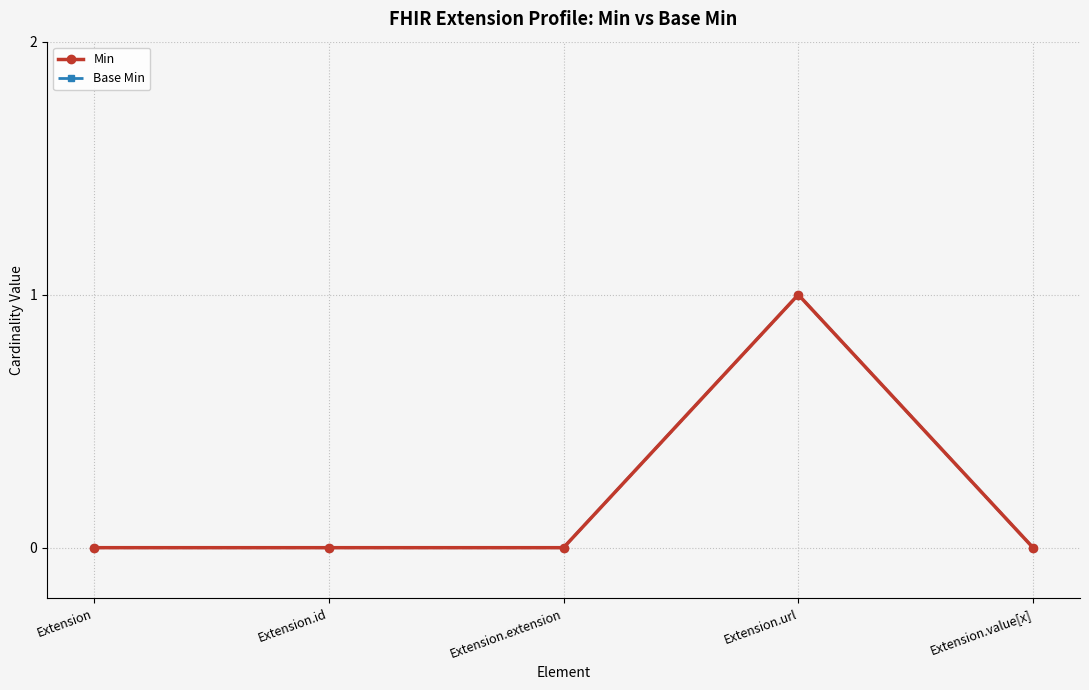

Does the chart have visible grid lines?

Yes